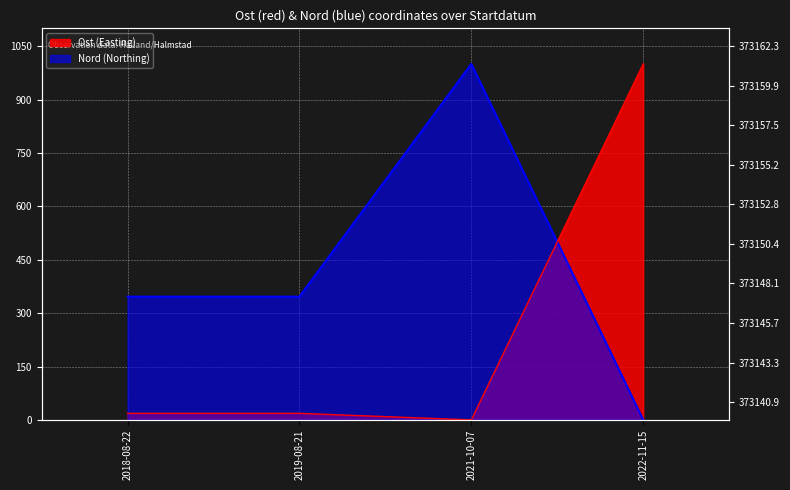

What is the value of the Nord point at the 2nd from the left?

346.2